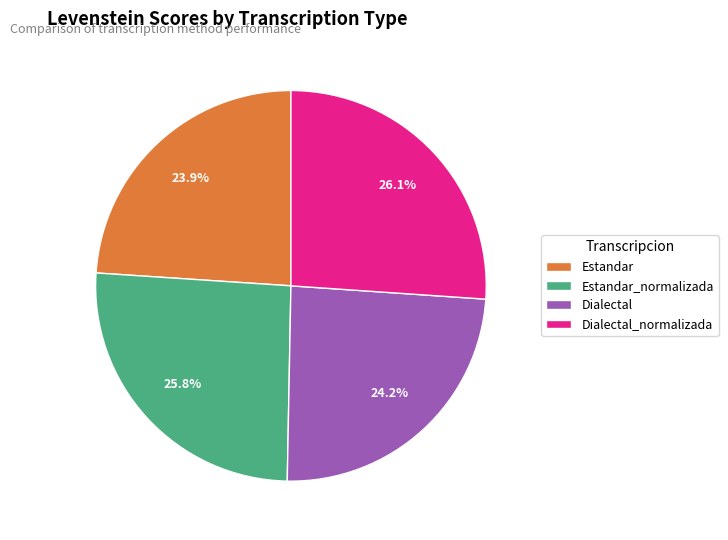

Does any single category account for the majority?

No